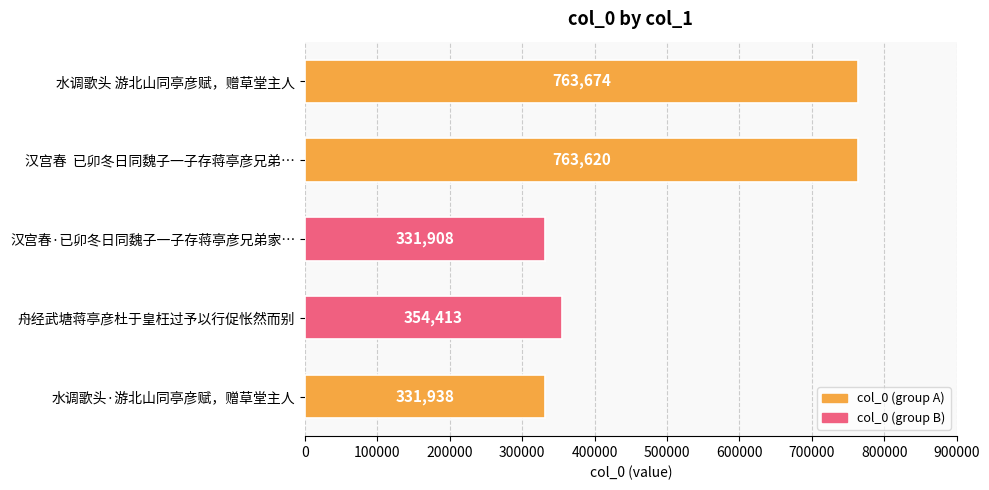

What is the ratio of the value at 汉宫春  已卯冬日同魏子一子存蒋亭彦兄弟… to the value at 舟经武塘蒋亭彦杜于皇枉过予以行促怅然而别?

2.2